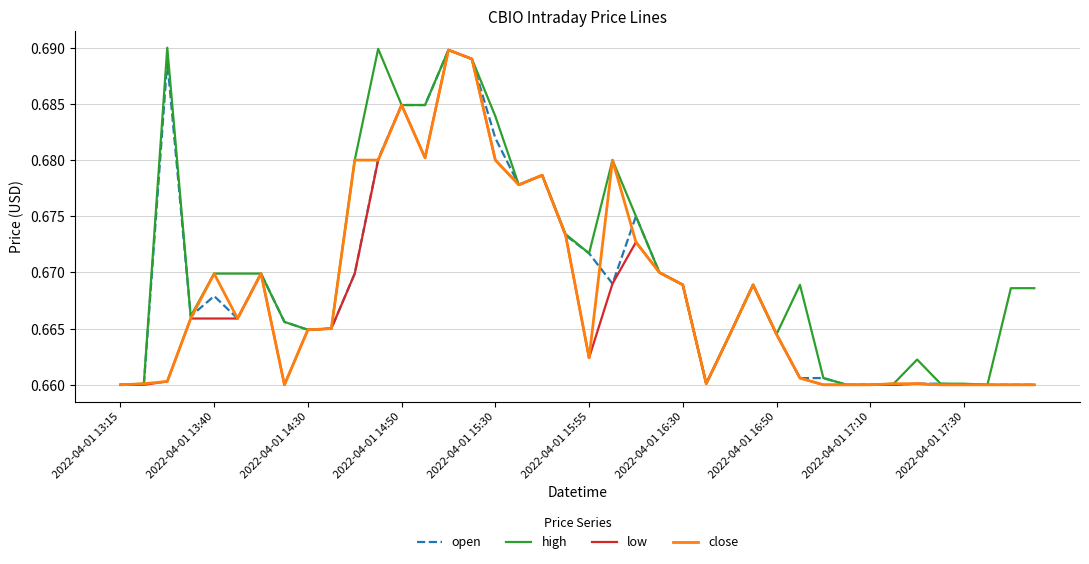

What is the sum of all low values?

26.7